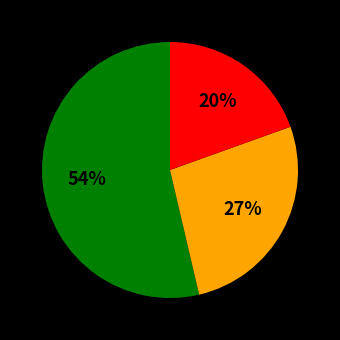

Is there any slice that represents more than half of the pie?

Yes